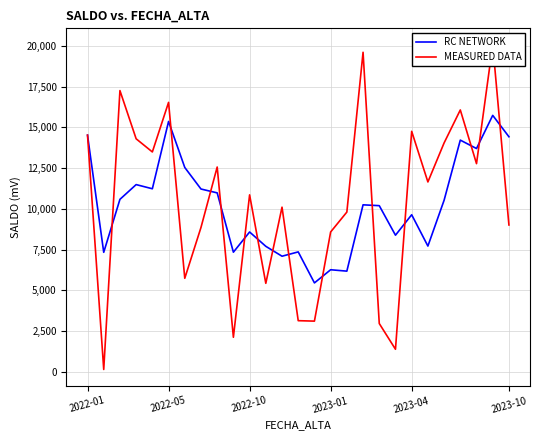

True or false: MEASURED DATA and RC NETWORK intersect in this chart.

True